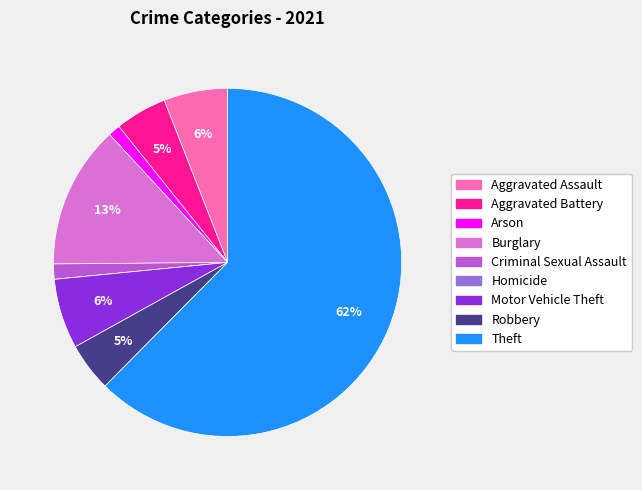

To the nearest percent, what is the average slice percentage?

11%